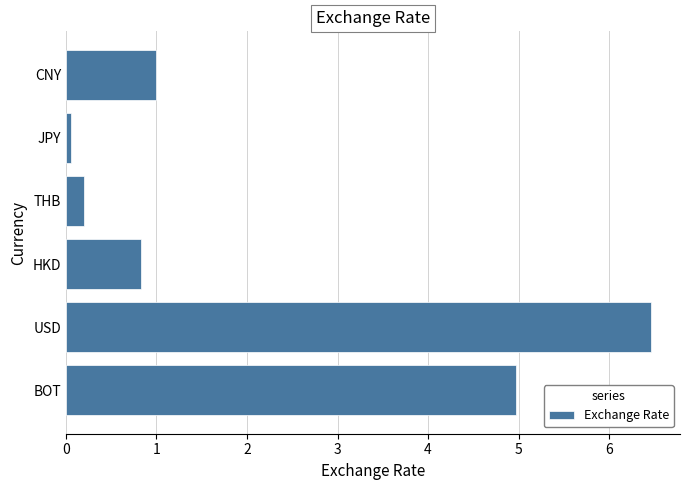

How many data points does each series have?

6